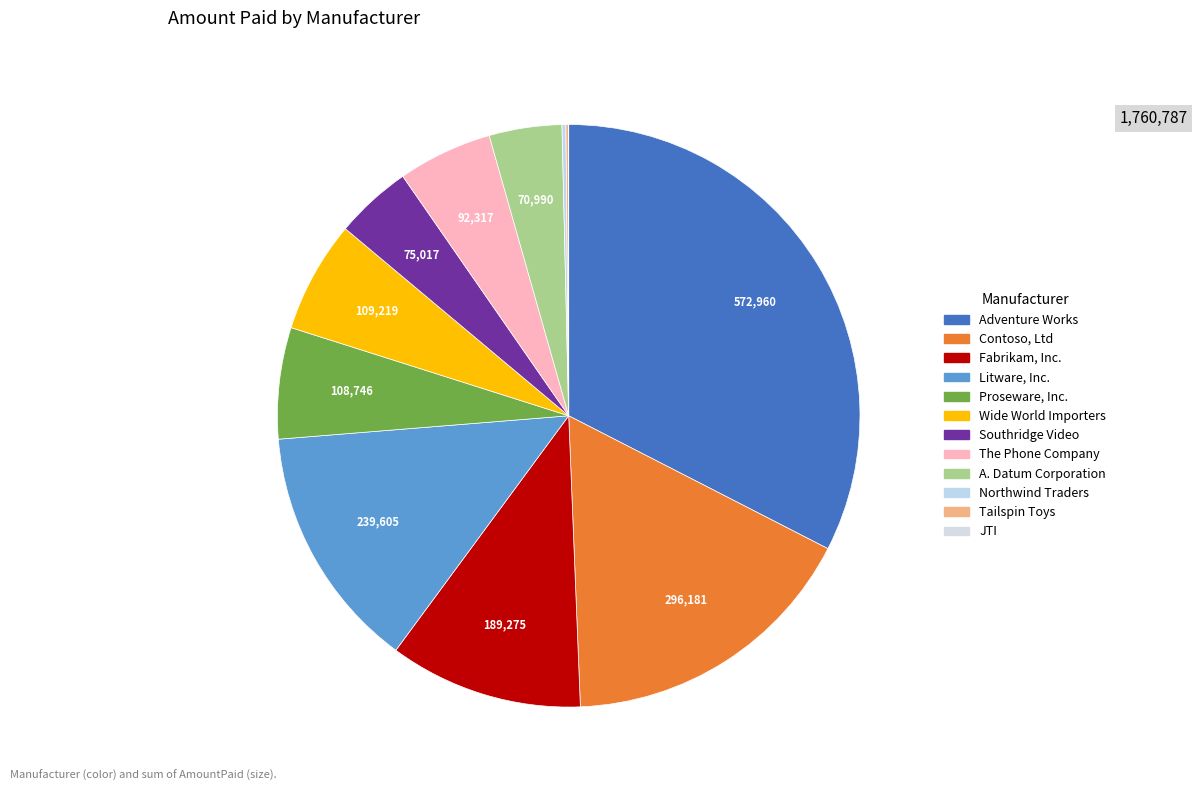

Which slice is the smallest?

JTI